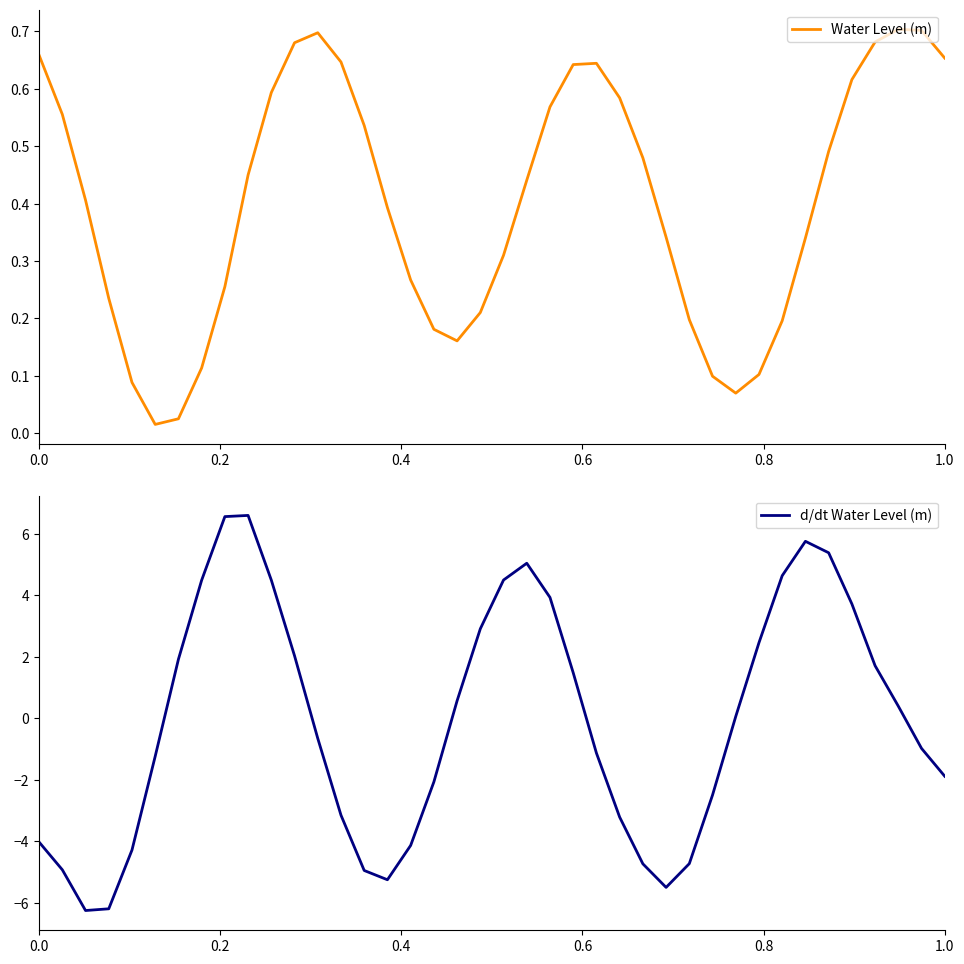

How many intersections are there between d/dt Water Level (m) and Water Level (m)?

6